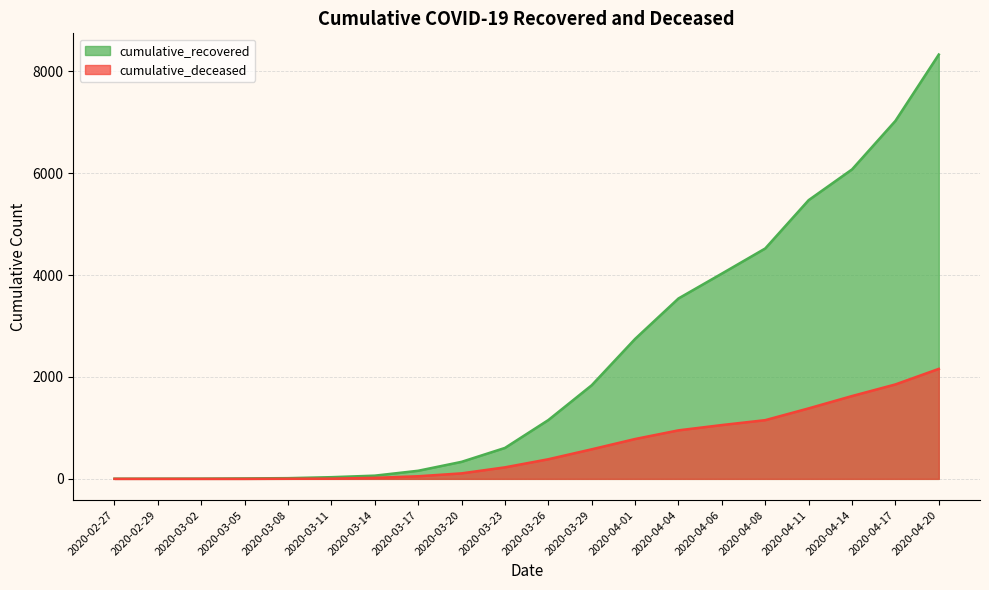

Which series changed the most between 2020-04-04 and 2020-04-06?

cumulative_recovered